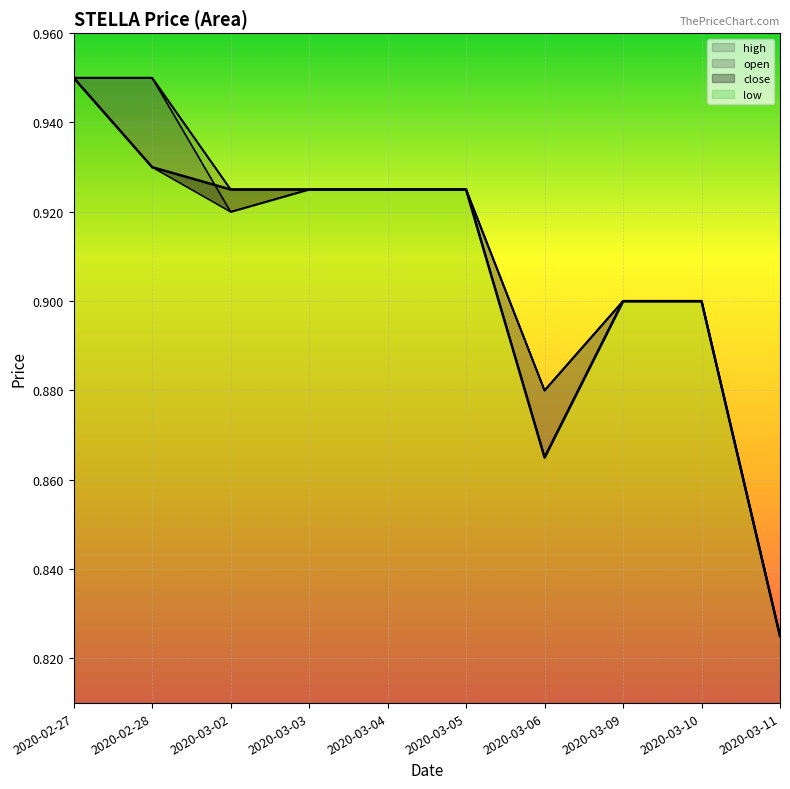

Reading left to right, list all the values displayed in this chart.

high: 2020-02-27=0.9	2020-02-28=0.9	2020-03-02=0.9	2020-03-03=0.9	2020-03-04=0.9	2020-03-05=0.9	2020-03-06=0.9	2020-03-09=0.9	2020-03-10=0.9	2020-03-11=0.8
open: 2020-02-27=0.9	2020-02-28=0.9	2020-03-02=0.9	2020-03-03=0.9	2020-03-04=0.9	2020-03-05=0.9	2020-03-06=0.9	2020-03-09=0.9	2020-03-10=0.9	2020-03-11=0.8
close: 2020-02-27=0.9	2020-02-28=0.9	2020-03-02=0.9	2020-03-03=0.9	2020-03-04=0.9	2020-03-05=0.9	2020-03-06=0.9	2020-03-09=0.9	2020-03-10=0.9	2020-03-11=0.8
low: 2020-02-27=0.9	2020-02-28=0.9	2020-03-02=0.9	2020-03-03=0.9	2020-03-04=0.9	2020-03-05=0.9	2020-03-06=0.9	2020-03-09=0.9	2020-03-10=0.9	2020-03-11=0.8